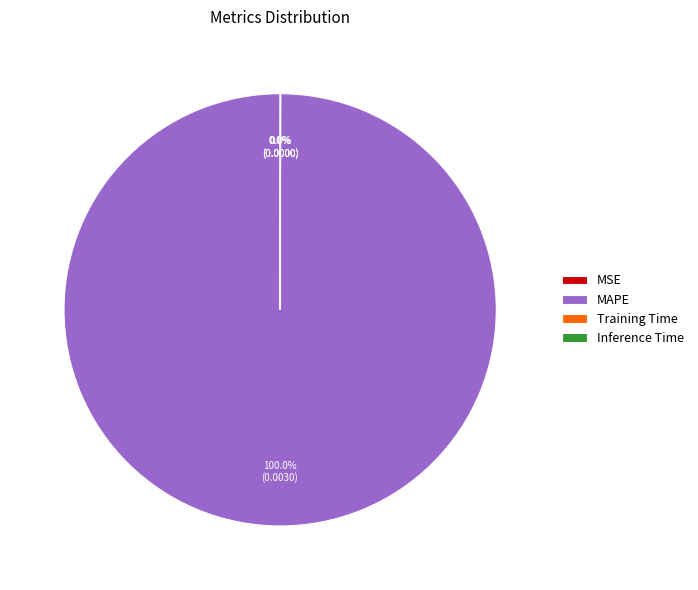

Does MAPE account for over 50% of the chart?

Yes